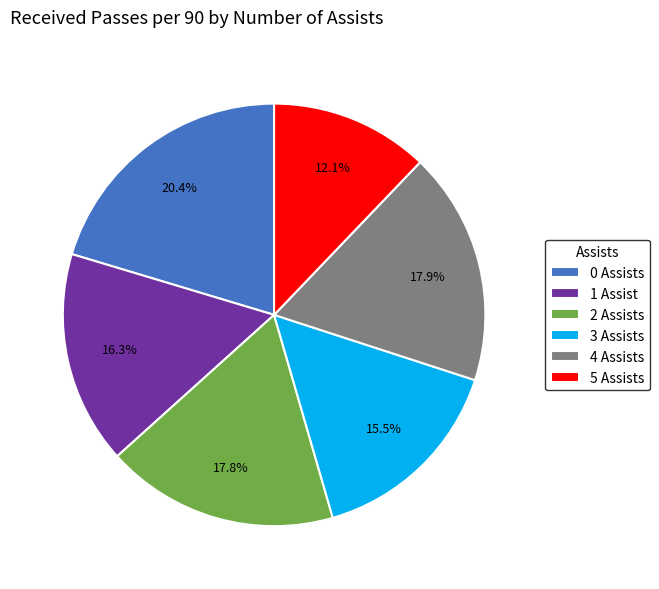

Is 2 Assists the majority of the pie?

No